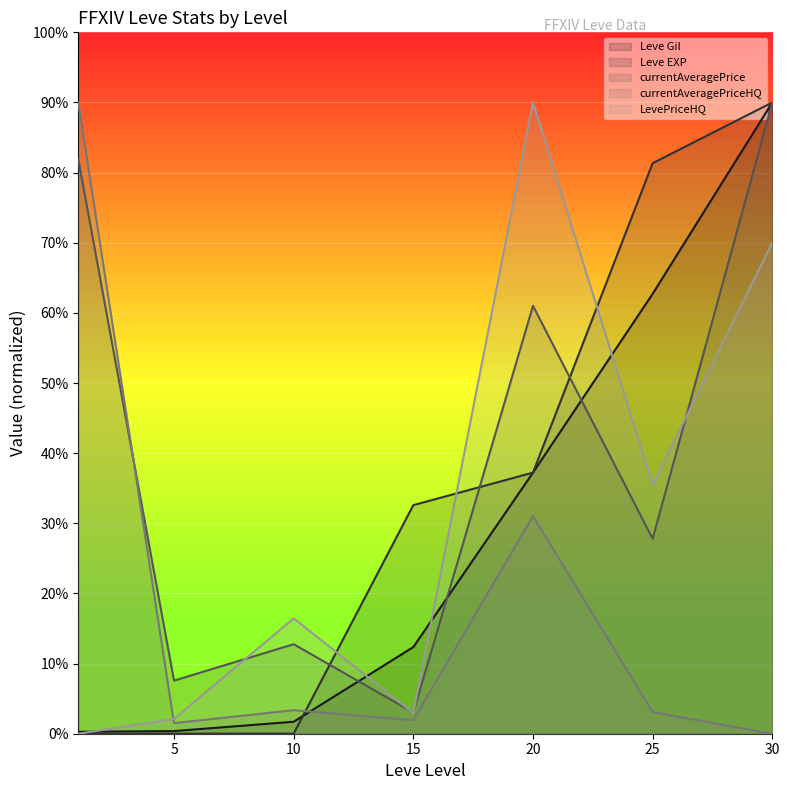

The Leve Gil series shows 1.7 at 10. True or false?

True